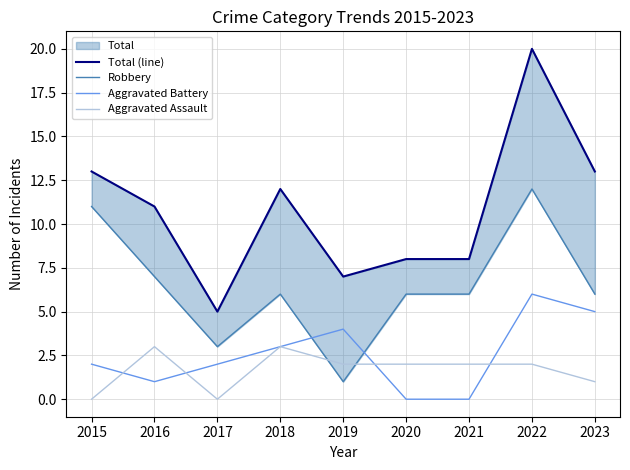

What is the total value across all series at 2023?

25